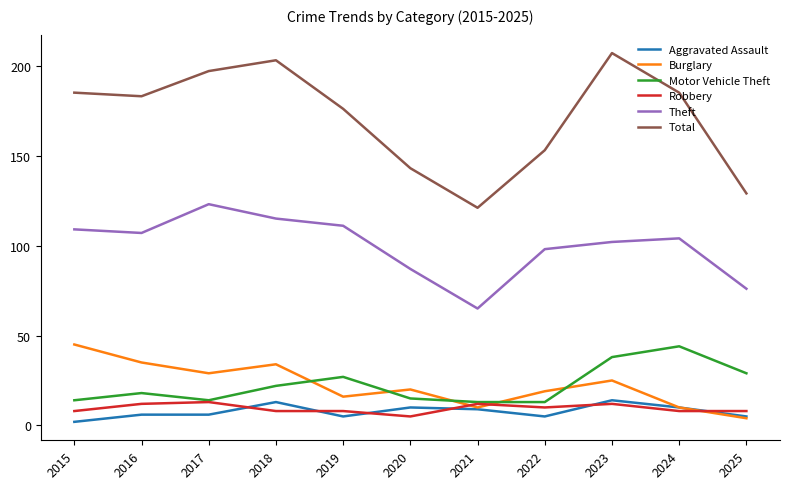

What is the maximum value for Total?

207